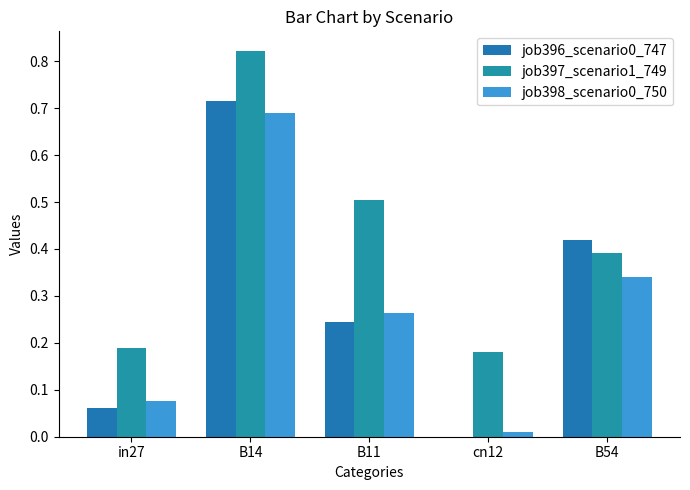

Which label corresponds to the smallest value in the chart?

cn12